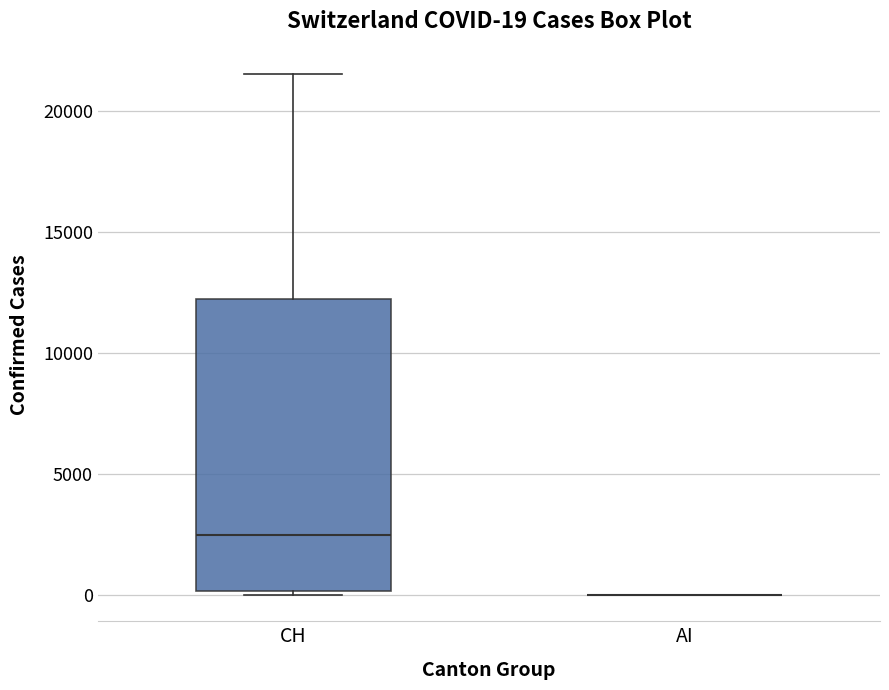

Which box is the tallest, from its lower edge to its upper edge?

CH